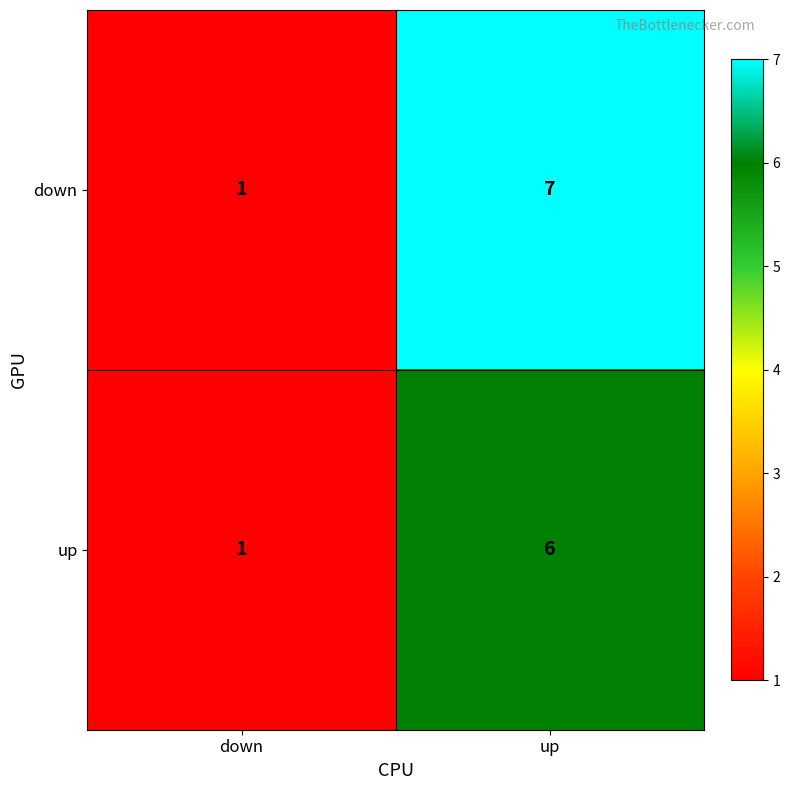

At which label is down closest to 4?

down